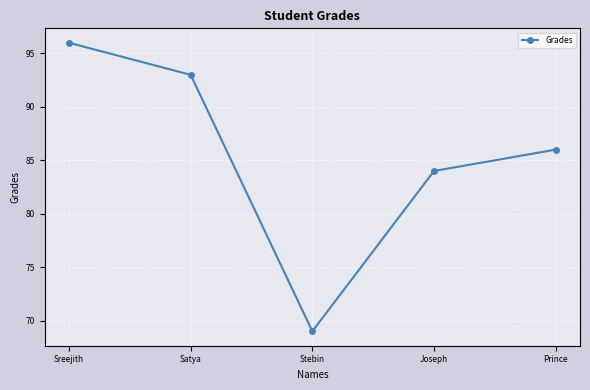

Does the chart have visible grid lines?

Yes